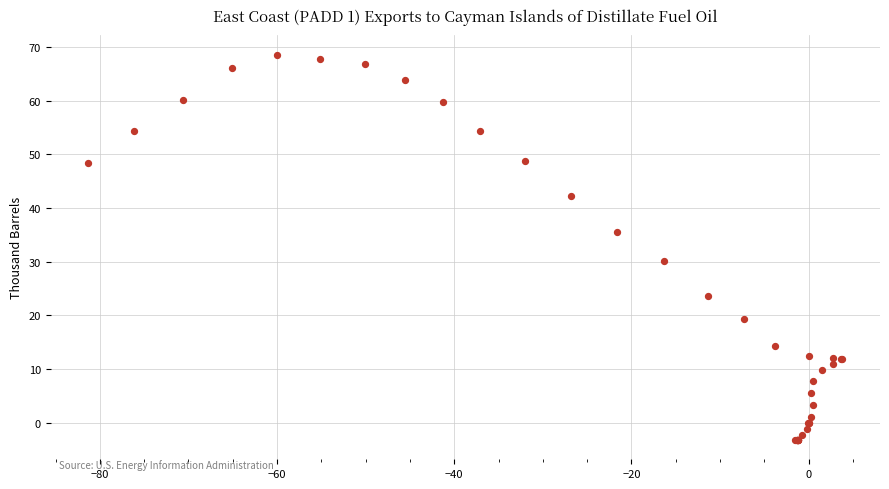

What Y value in the scatter plot is closest to 32?

30.1